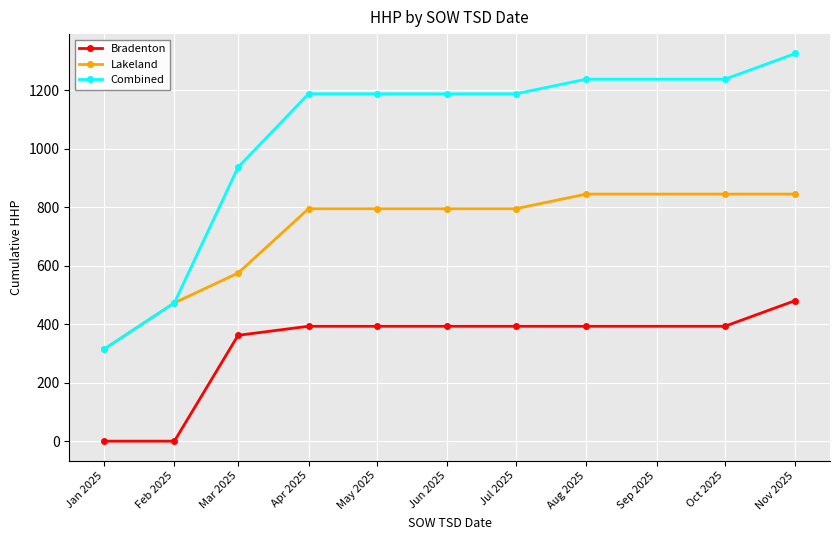

Reading left to right, extract all data points from this chart.

Bradenton: 0	0	362	393	393	393	393	393	393	481
Lakeland: 314	473	575	795	795	795	795	845	845	845
Combined: 314	473	937	1188	1188	1188	1188	1238	1238	1326